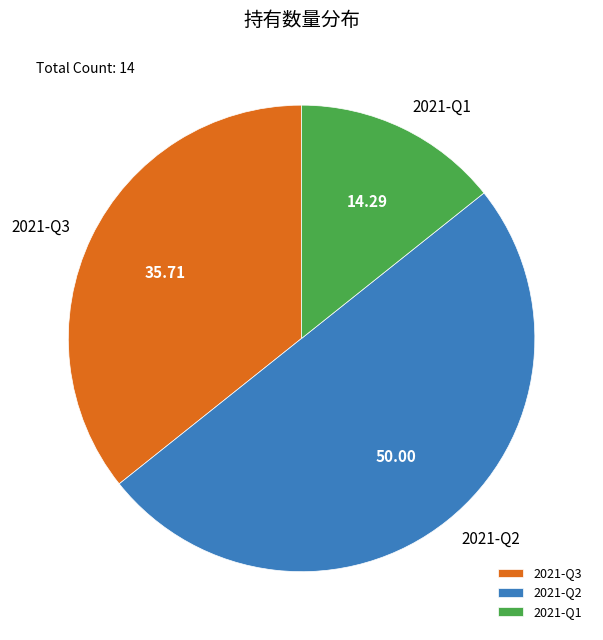

Is it true that 2021-Q3 is 49% of the pie?

False